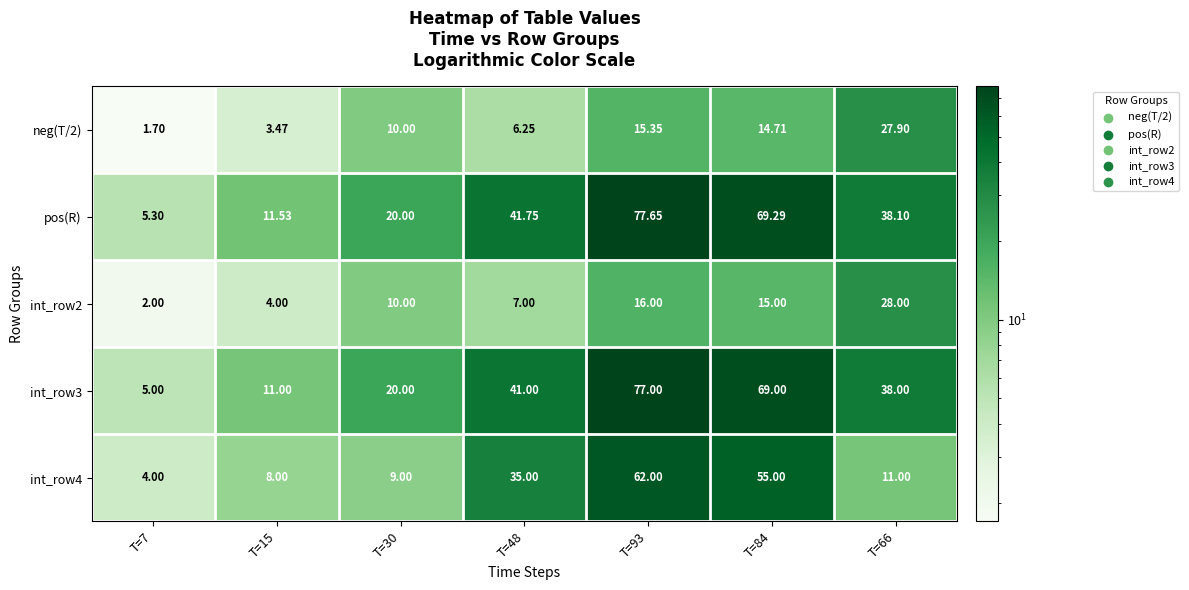

What is the smallest value displayed?

1.7